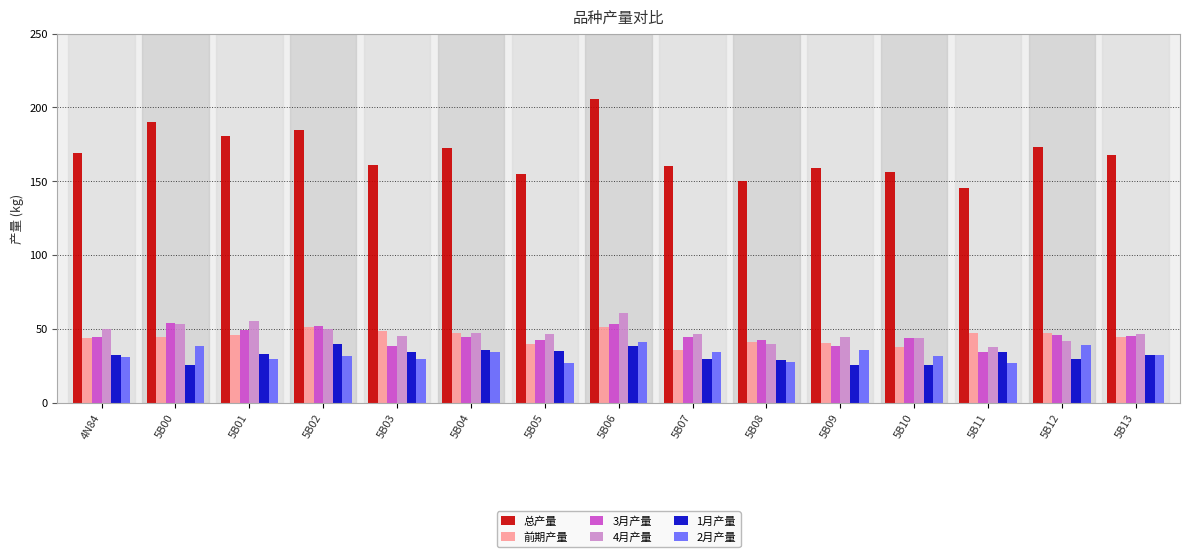

At which category is the sum across all series the highest?

5B06